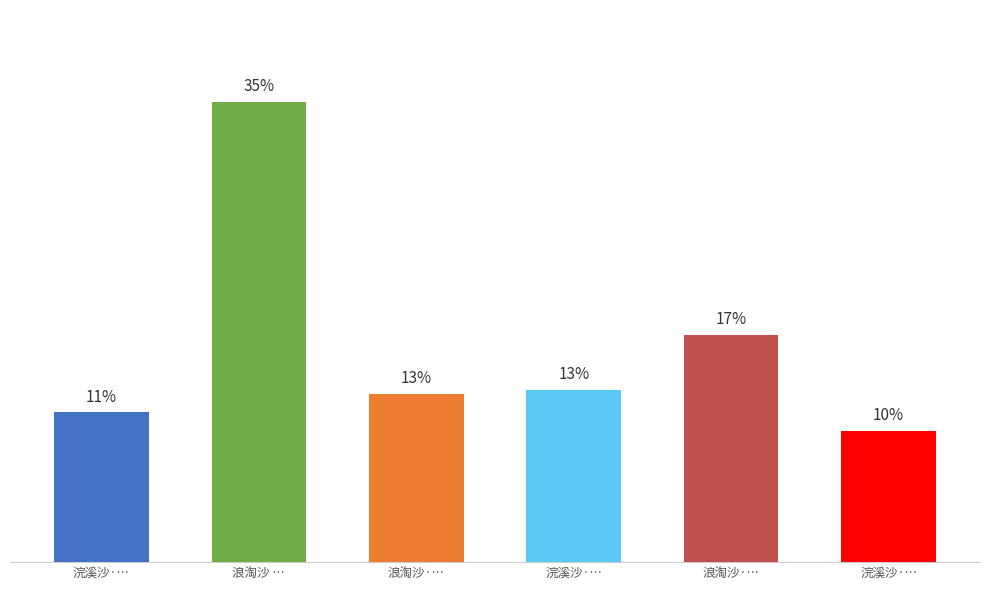

Does the chart contain any negative values?

No